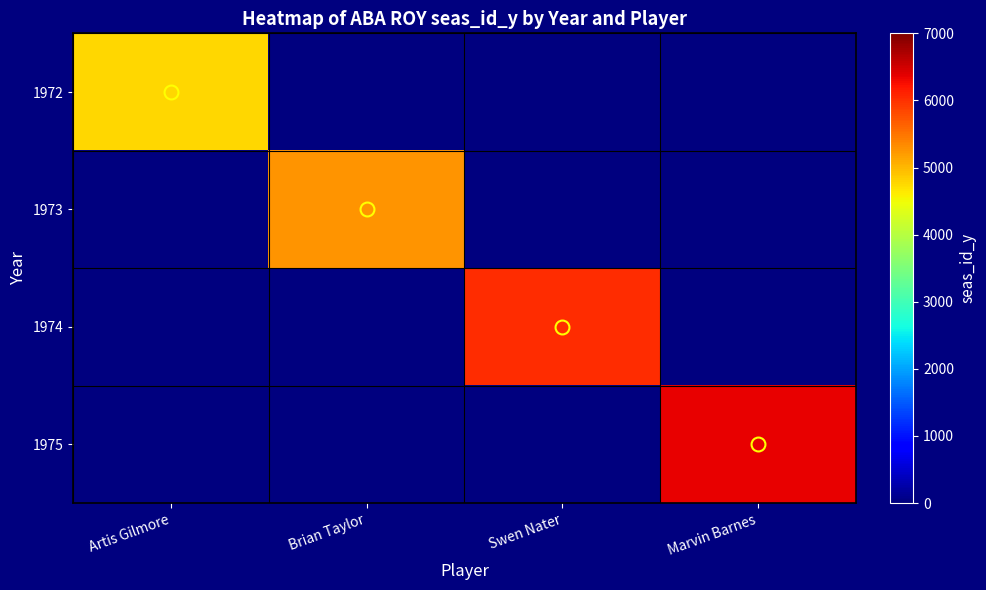

Reading left to right, what are all the values shown in this chart?

1972: Artis Gilmore=4770	Brian Taylor=0	Swen Nater=0	Marvin Barnes=0
1973: Artis Gilmore=0	Brian Taylor=5273	Swen Nater=0	Marvin Barnes=0
1974: Artis Gilmore=0	Brian Taylor=0	Swen Nater=6027	Marvin Barnes=0
1975: Artis Gilmore=0	Brian Taylor=0	Swen Nater=0	Marvin Barnes=6345